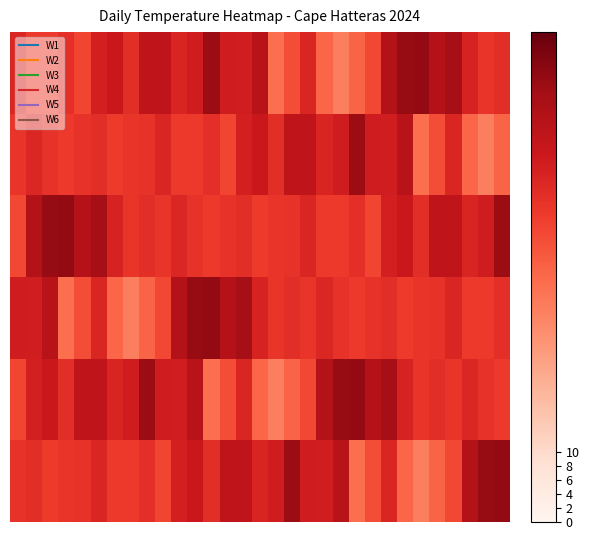

At how many categories does at least one series exceed 55?

27